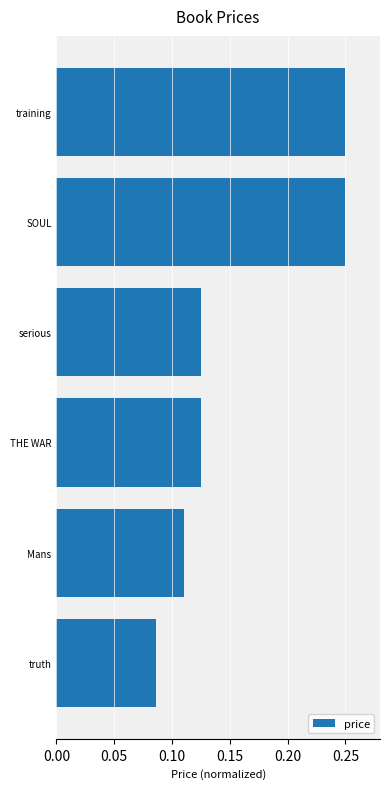

Which label corresponds to the smallest value in the chart?

truth